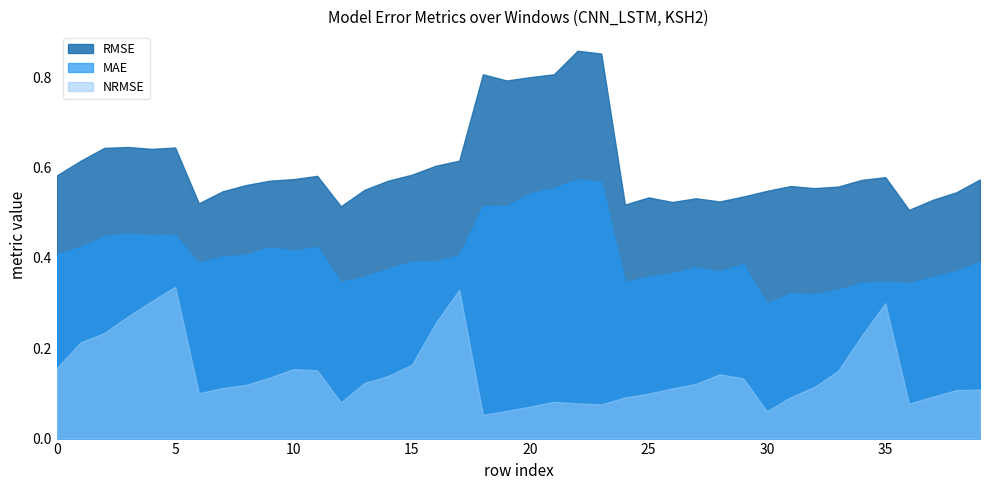

Rank the categories by RMSE value from lowest to highest.

36, 12, 24, 6, 26, 28, 37, 27, 25, 29, 38, 7, 30, 13, 32, 33, 31, 8, 9, 14, 34, 39, 10, 35, 11, 0, 15, 16, 1, 17, 4, 2, 5, 3, 19, 20, 18, 21, 23, 22